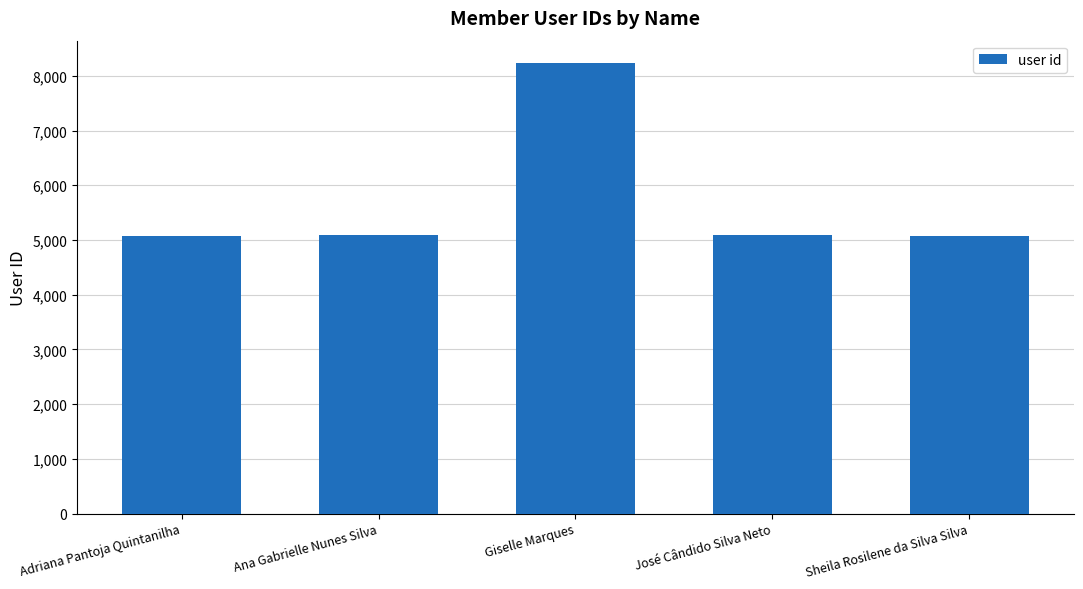

At which category does the chart reach its peak across all series?

Giselle Marques